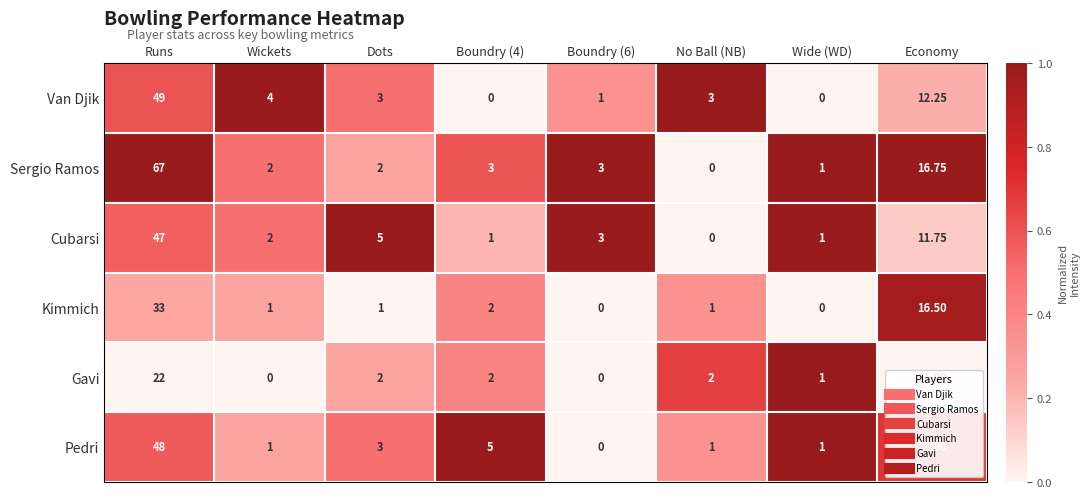

How many values in Kimmich are above zero?

6